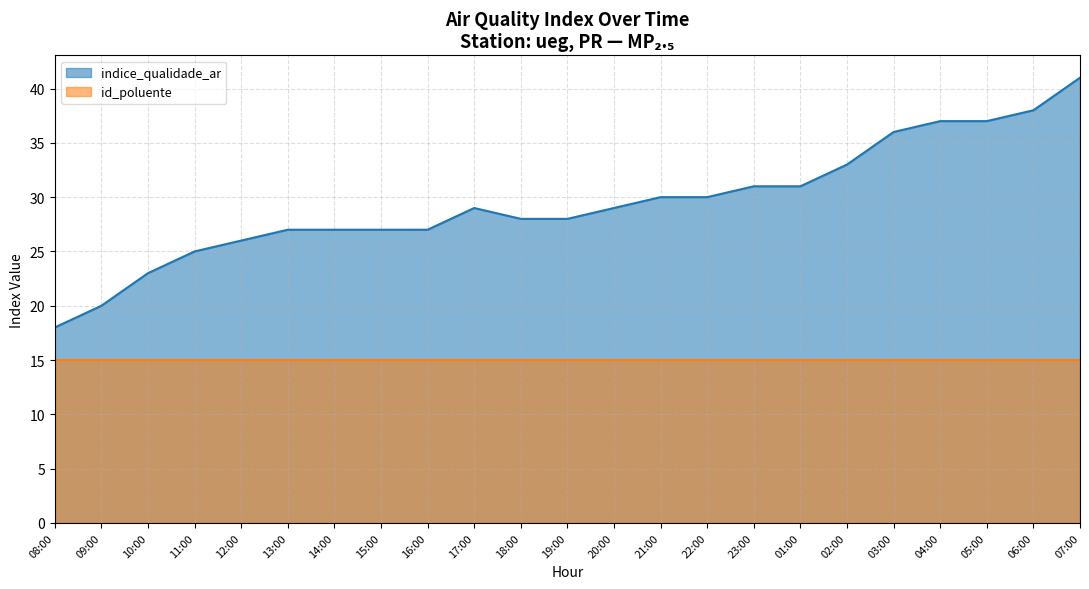

What is the difference between the values at 20:00 and 06:00?

9